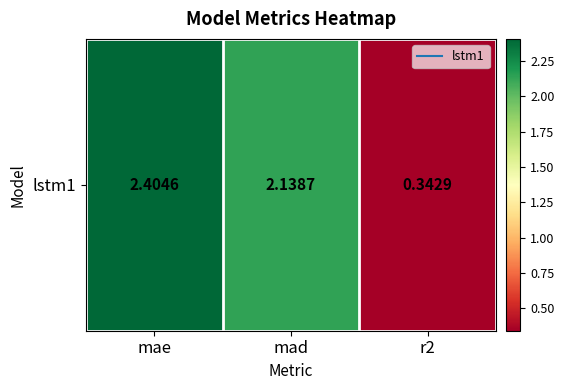

Where does the data first go above 2?

mae